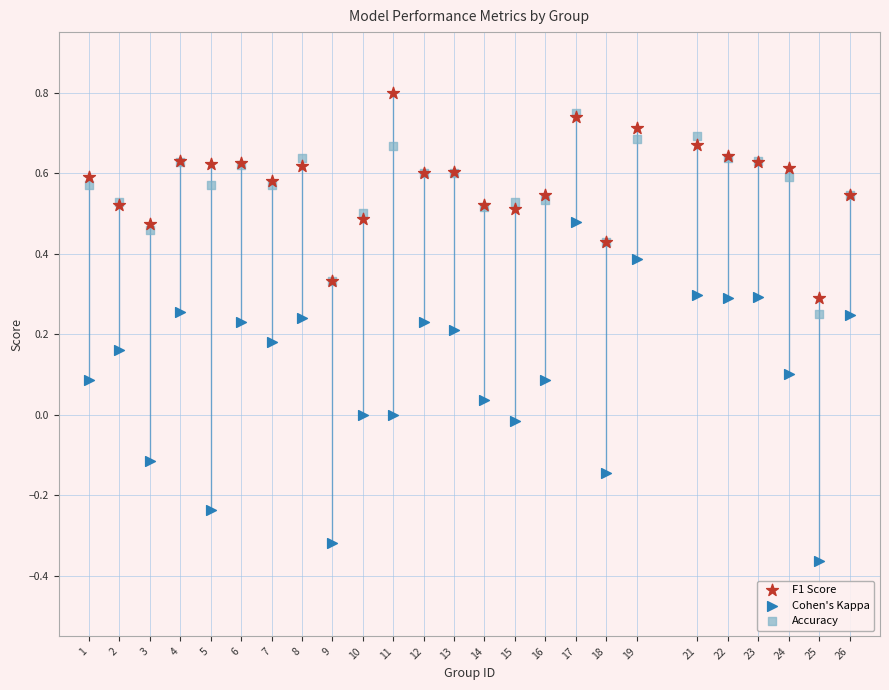

What are all the series names shown in the legend?

F1 Score, Cohen's Kappa, Accuracy